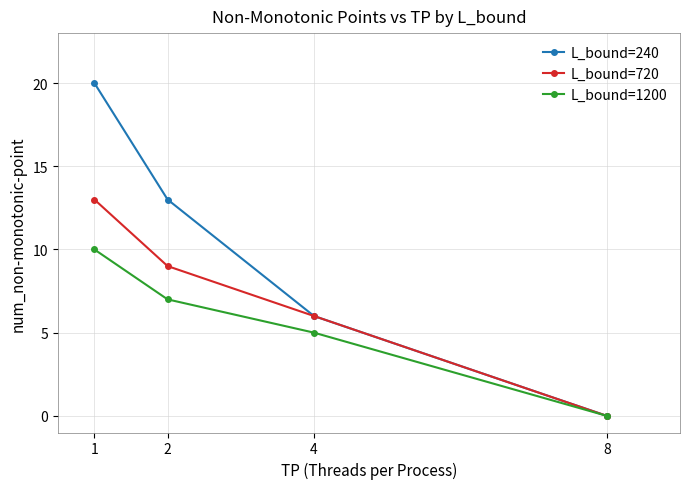

Does the chart display data point markers on the line(s)?

Yes